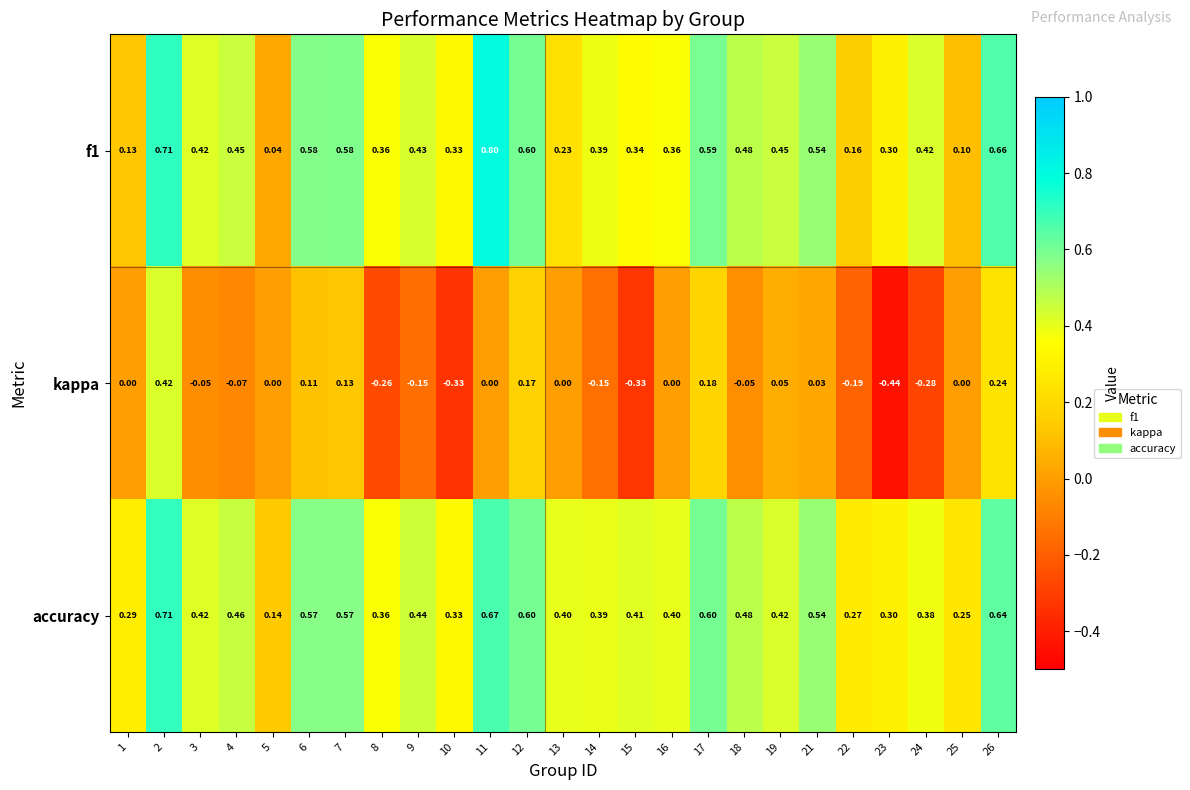

Which series changed the most between 8 and 13?

kappa